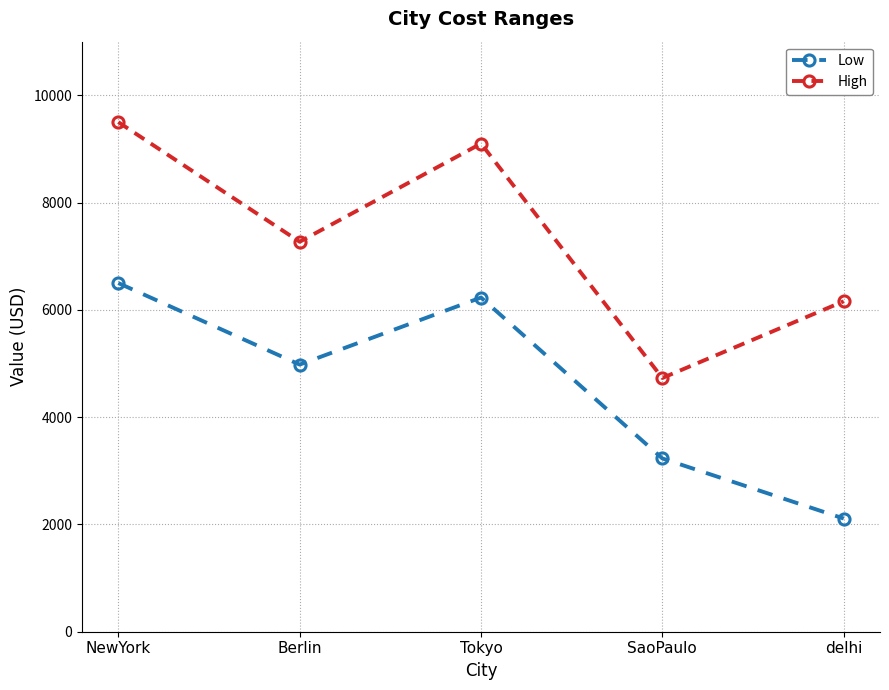

True or false: High and Low cross at least once.

False